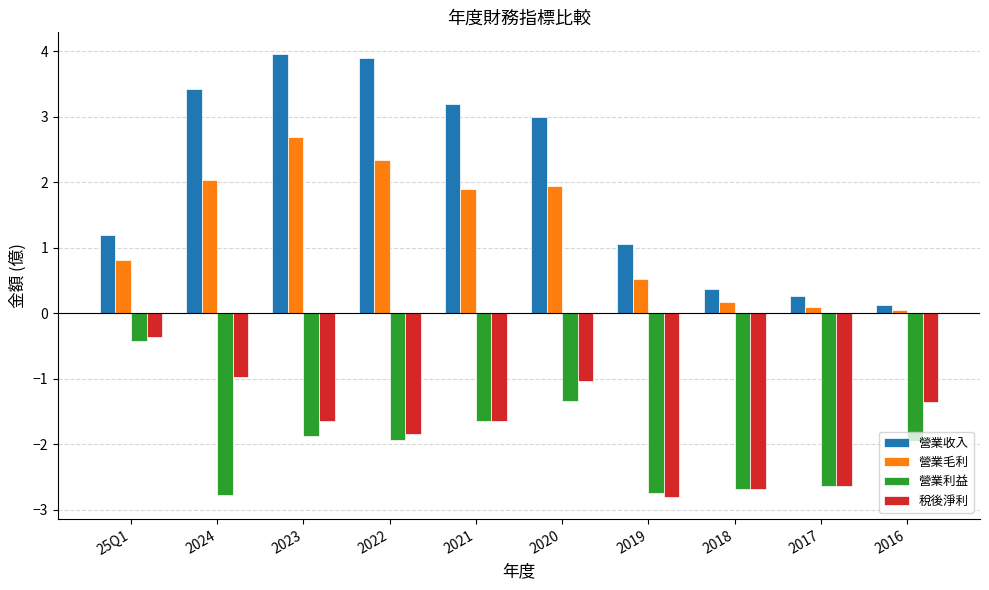

What is the total value across all series at 2017?

-4.9